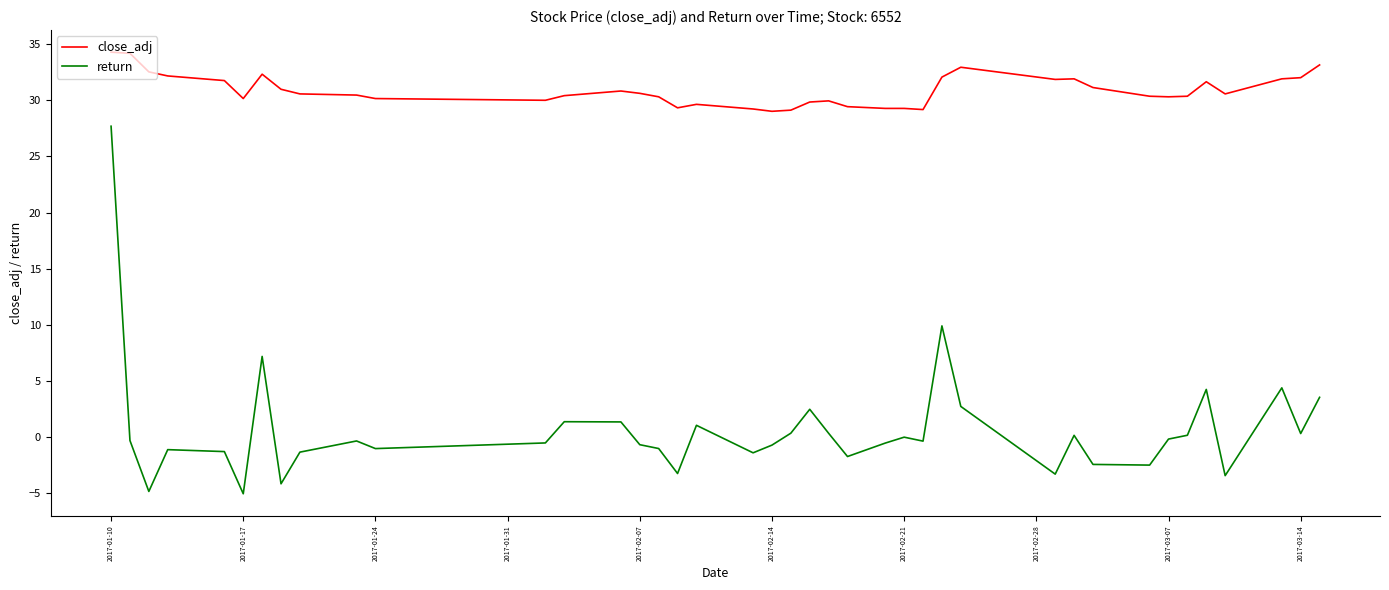

List the series in order of their overall mean, lowest first.

return, close_adj